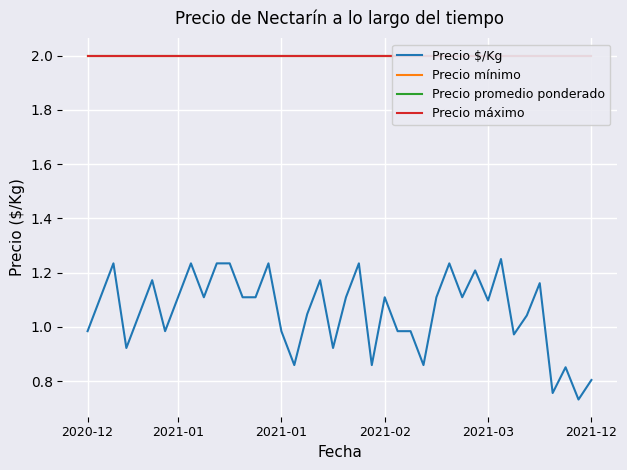

What is the maximum value for Precio $/Kg?

1.2